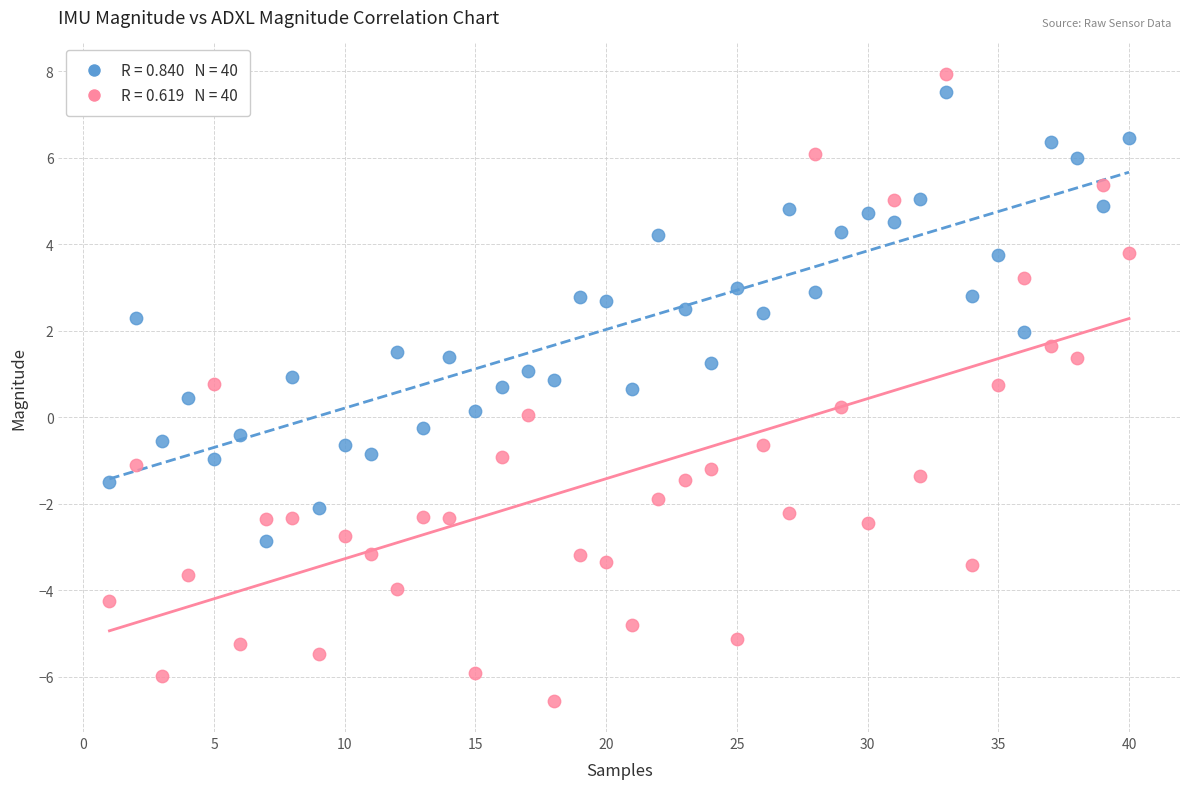

Across all data points, what is the range of X values (max minus min)?

39.0